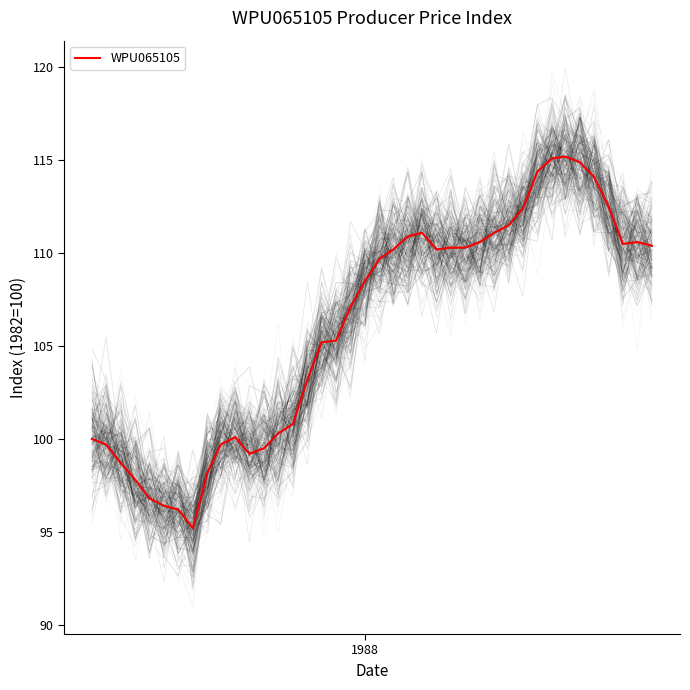

Does the chart have visible grid lines?

No